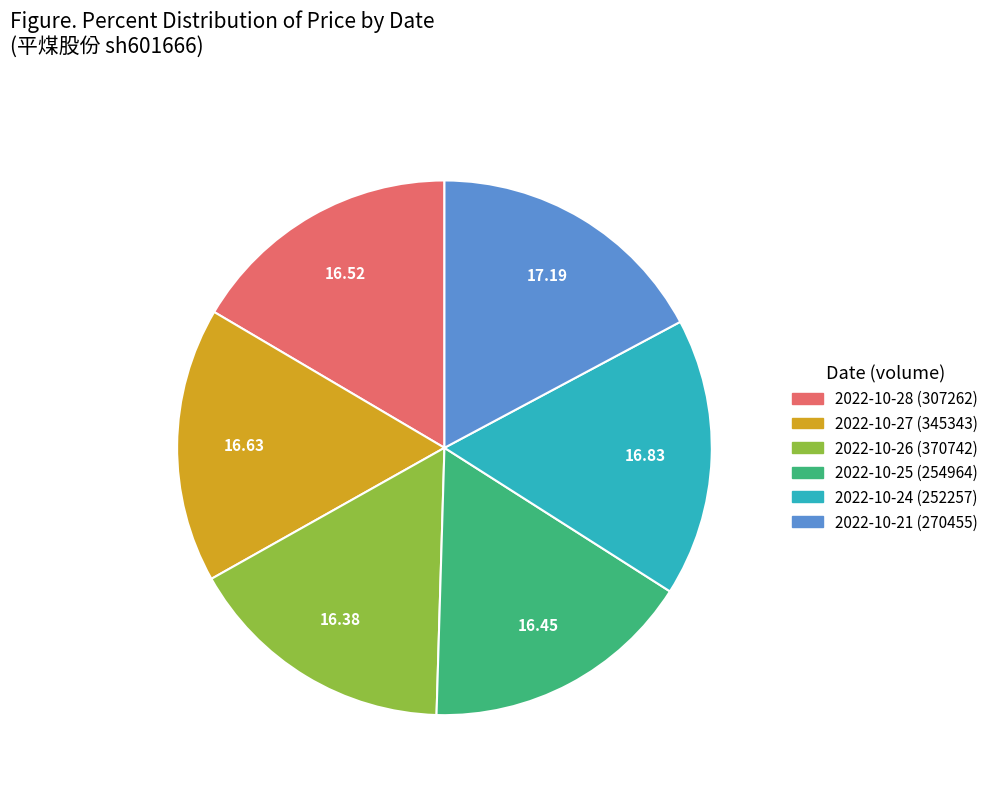

Combined, do 2022-10-21 (270455) and 2022-10-27 (345343) account for over 50%?

No